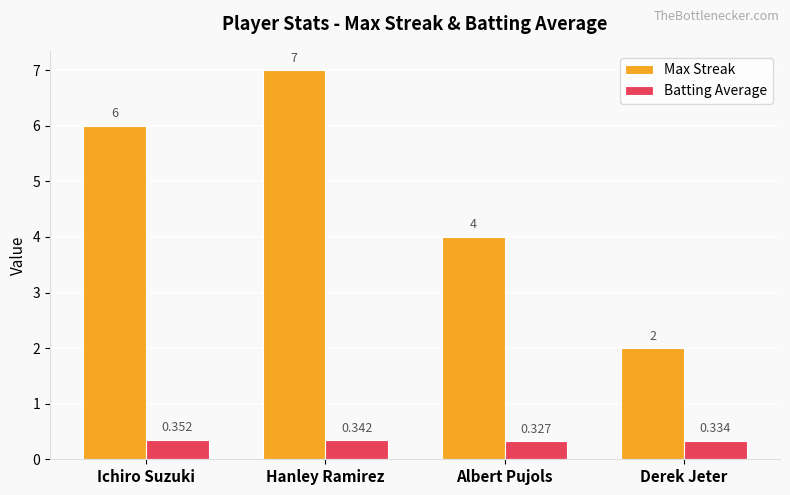

List the labels in order of Max Streak value, smallest first.

Derek Jeter, Albert Pujols, Ichiro Suzuki, Hanley Ramirez